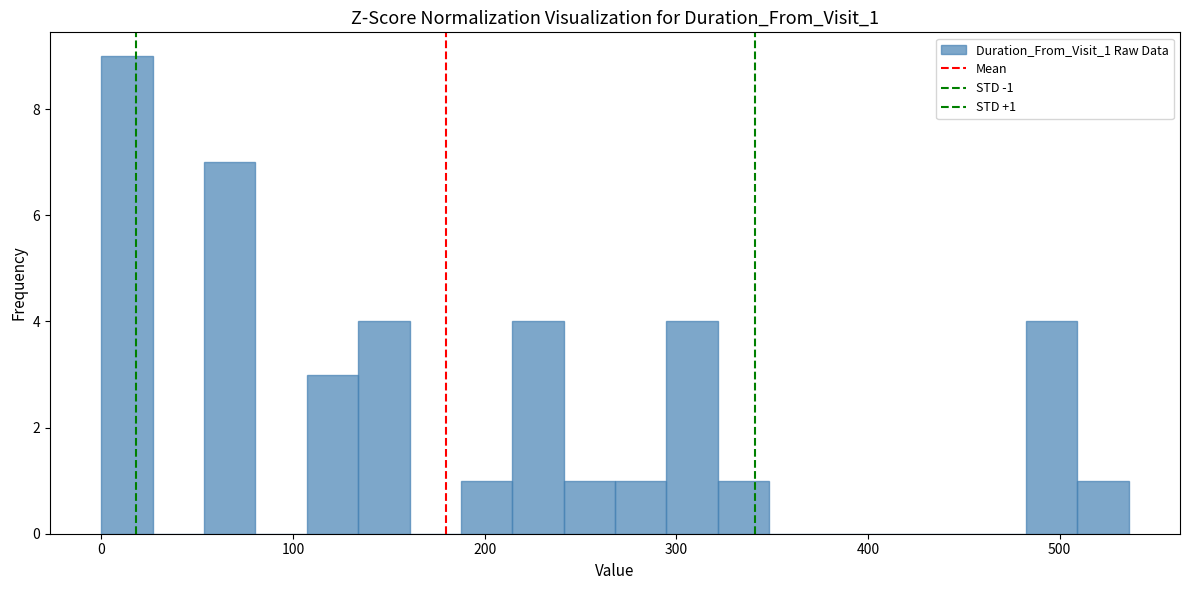

Read against the x-axis, roughly where is the centre of the tallest bar?

10